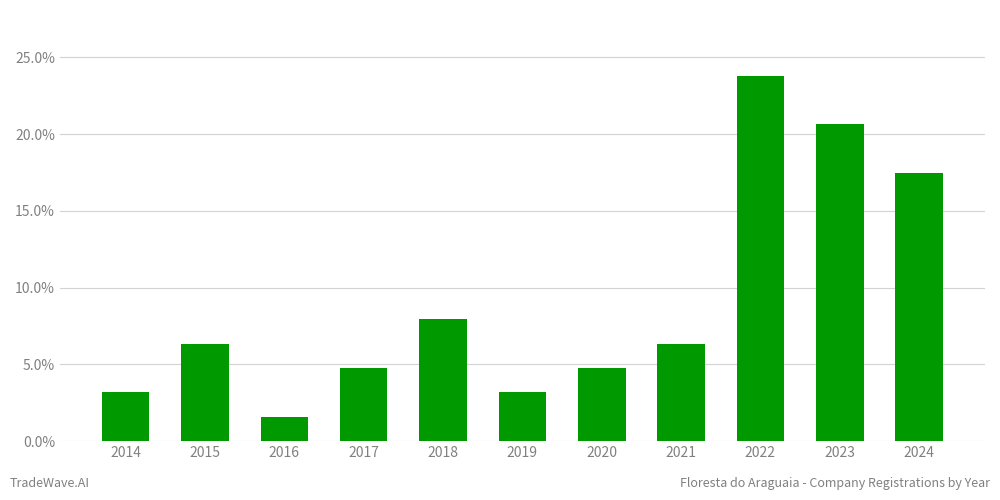

Does the chart contain any negative values?

No